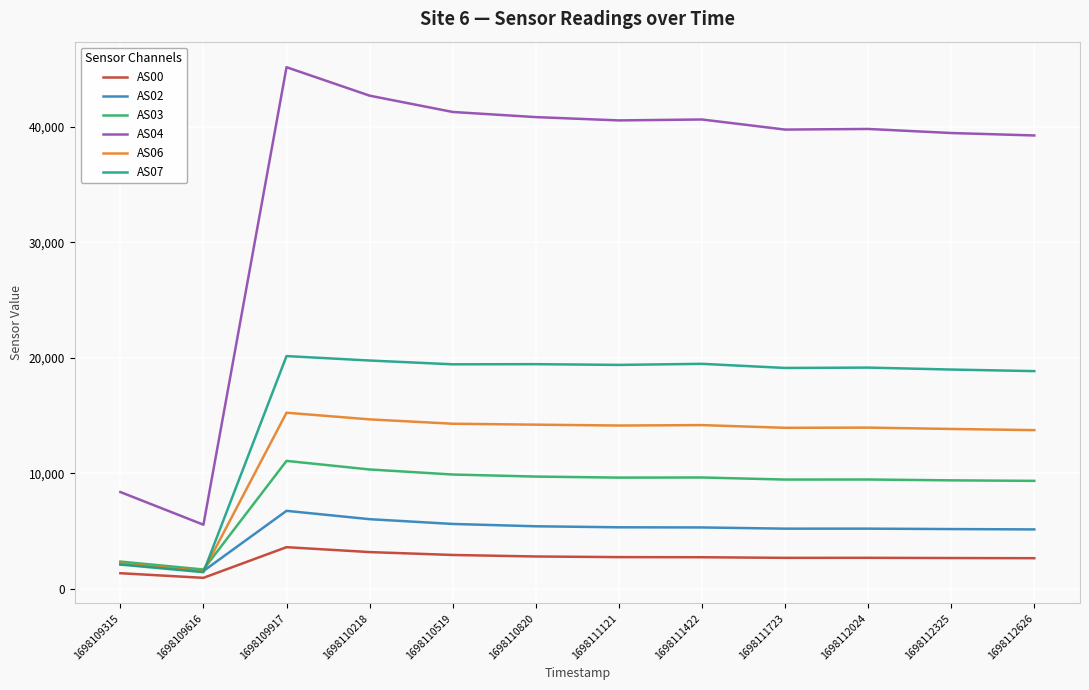

True or false: AS04 and AS03 cross at least once.

False